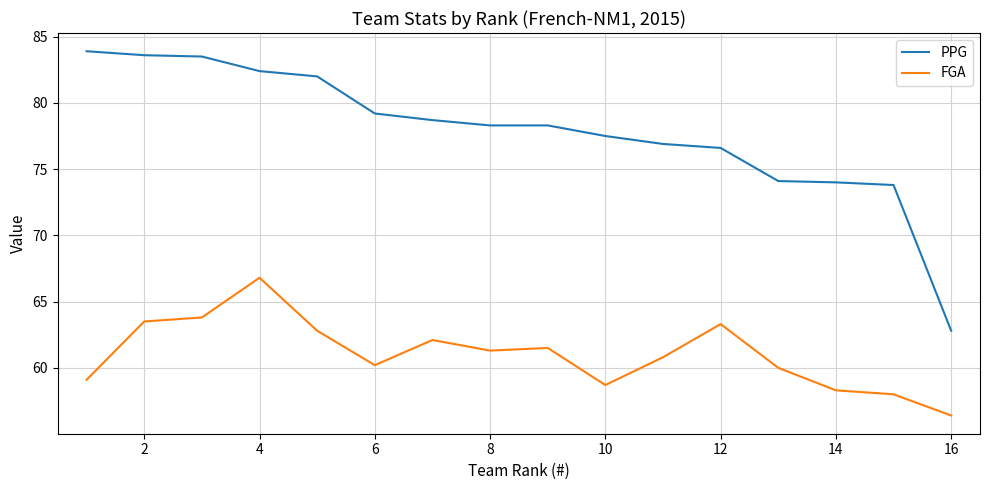

What is the sum of all PPG values?

1245.6